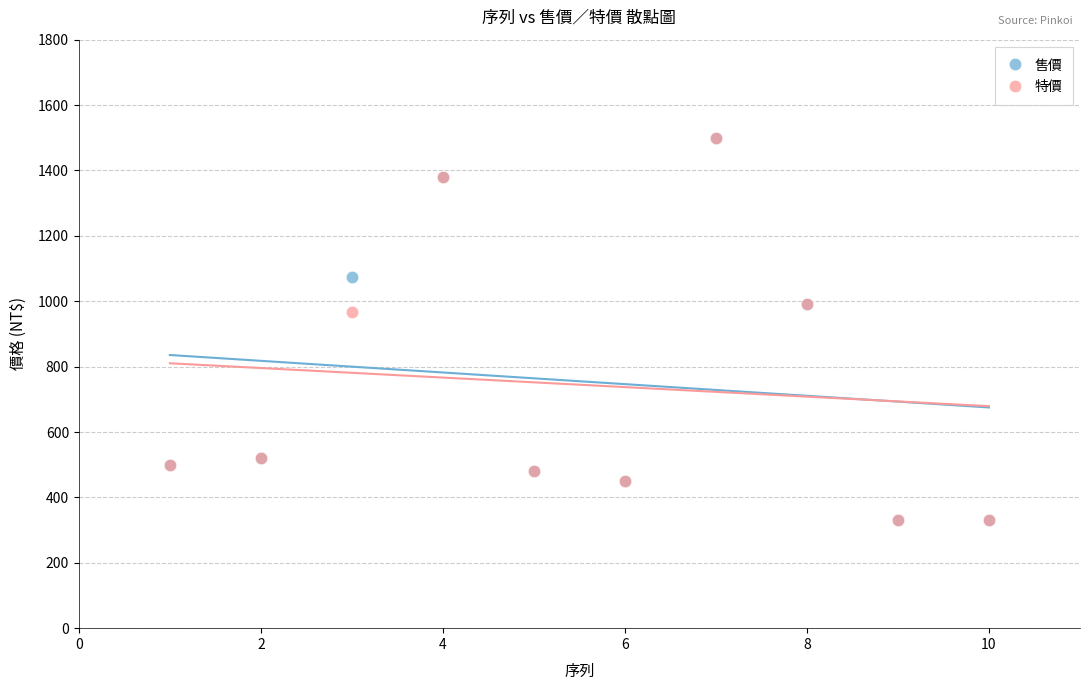

What are all the series names shown in the legend?

售價, 特價